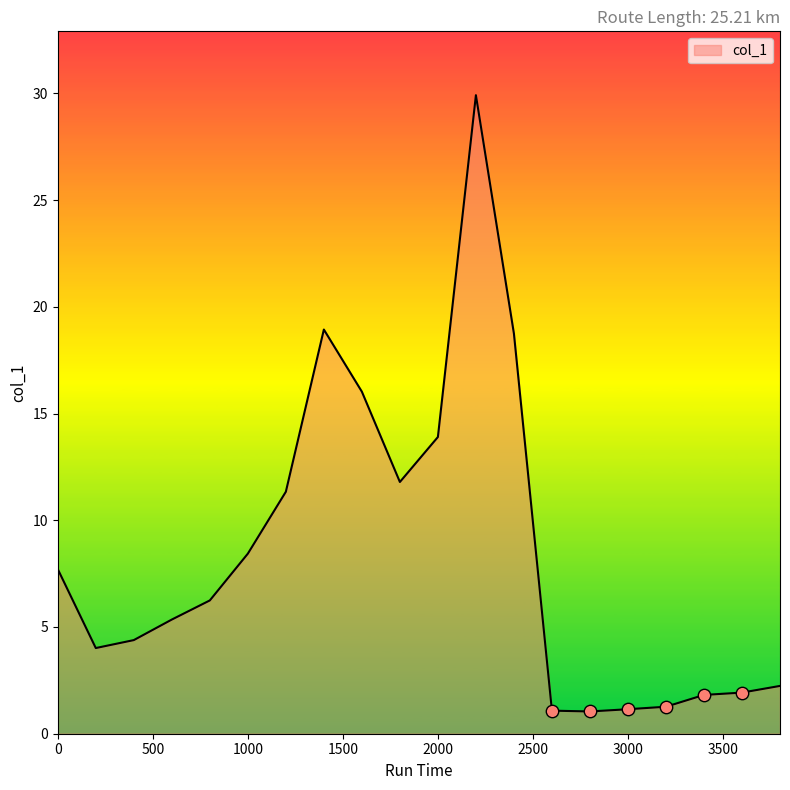

What is the difference between the maximum and minimum values?

28.9